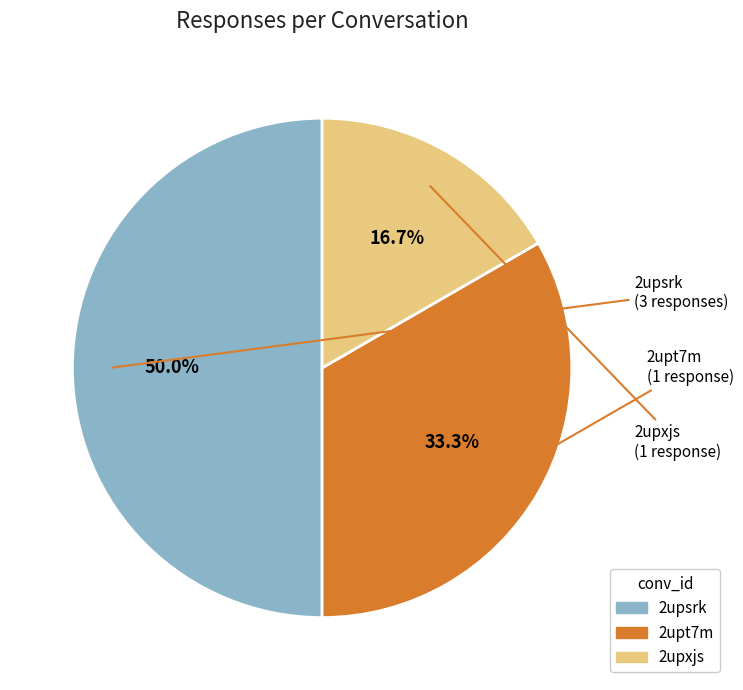

Which category has the smallest portion of the pie?

2upxjs